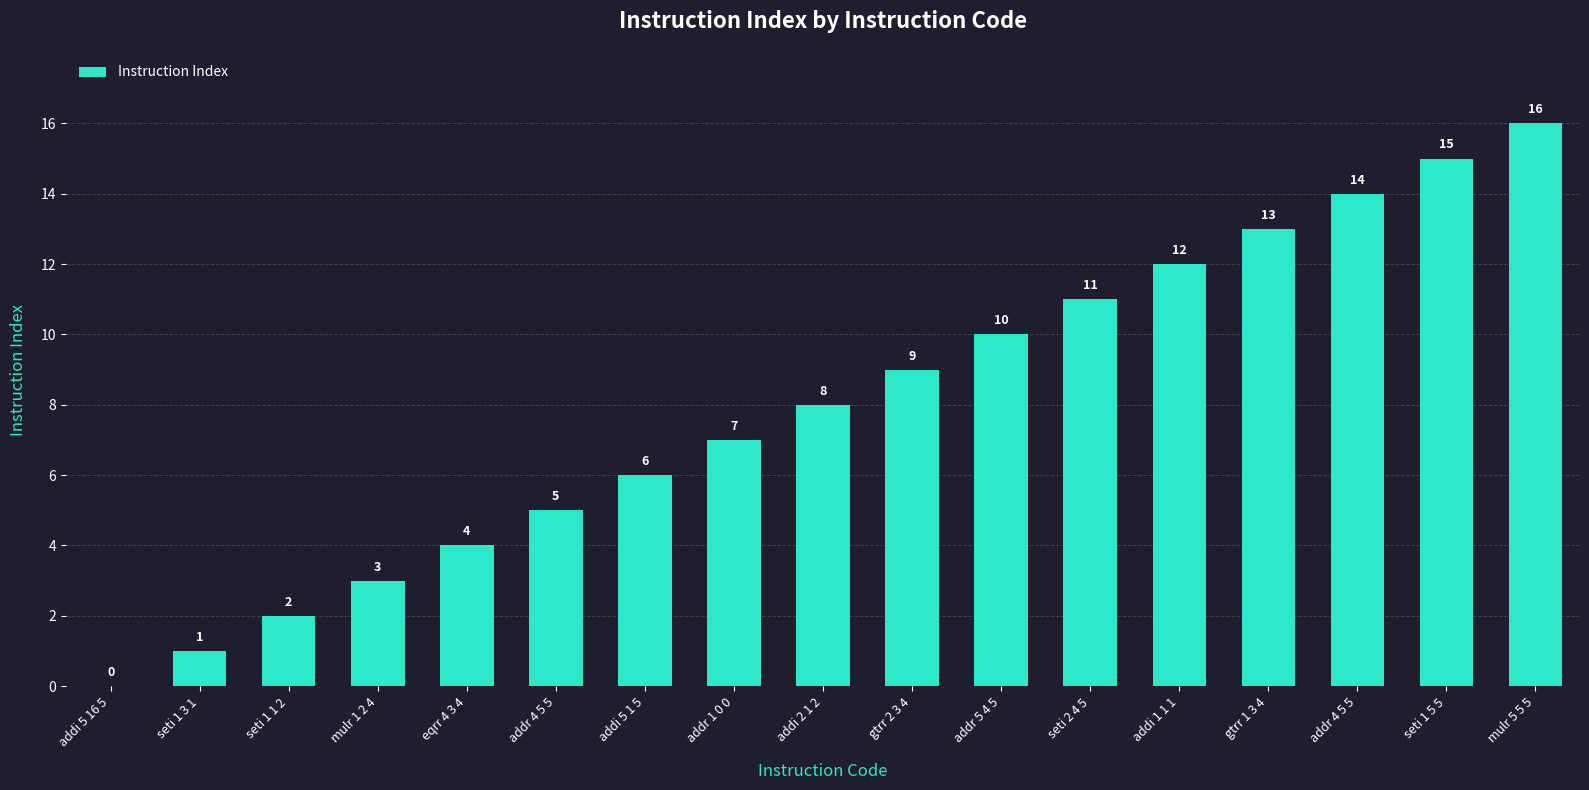

How many series are shown in this chart?

1